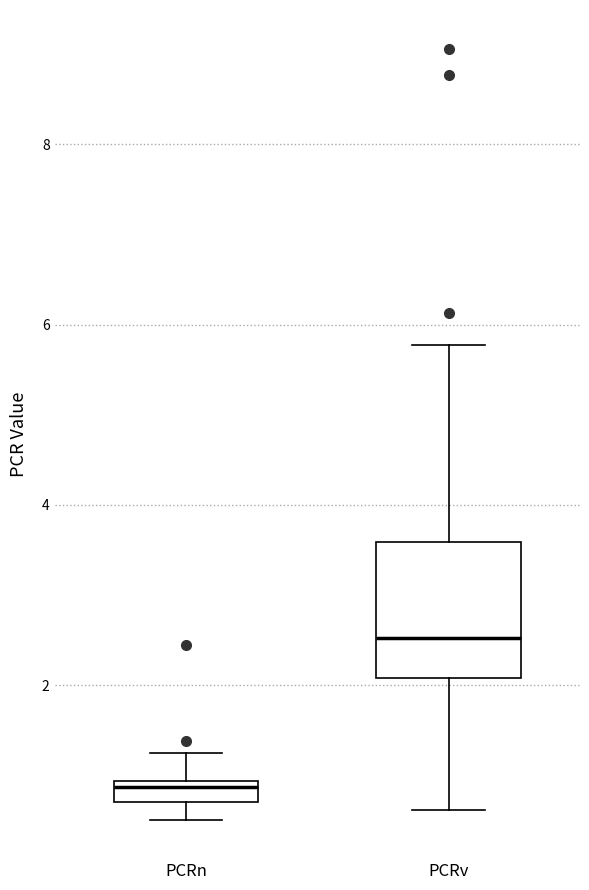

Which box has the highest median line?

PCRv